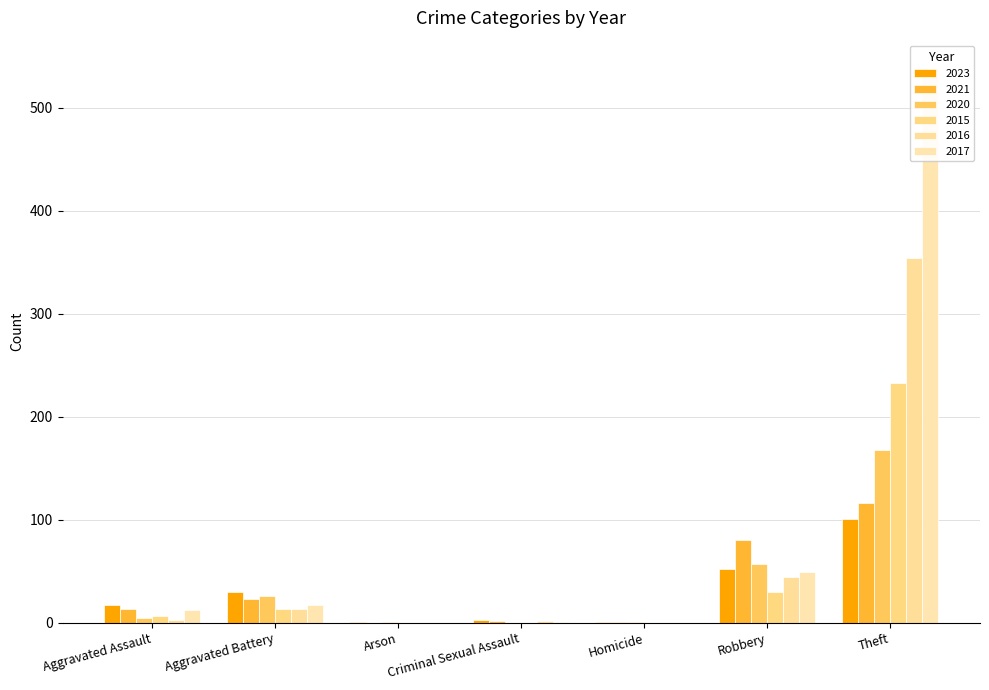

Reading right to left, what are all the values shown in this chart?

2023: 101	52	1	3	1	30	17
2021: 116	80	1	2	0	23	13
2020: 168	57	1	0	1	26	4
2015: 233	30	0	0	0	13	6
2016: 354	44	0	2	0	13	3
2017: 538	49	0	1	0	17	12